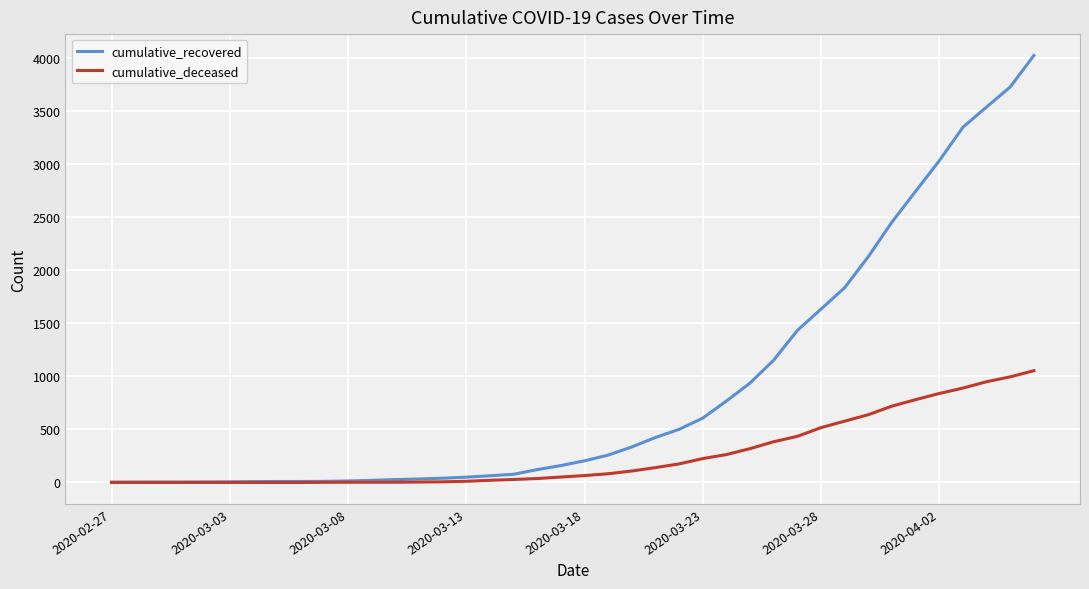

What is the maximum value shown in the chart?

4027